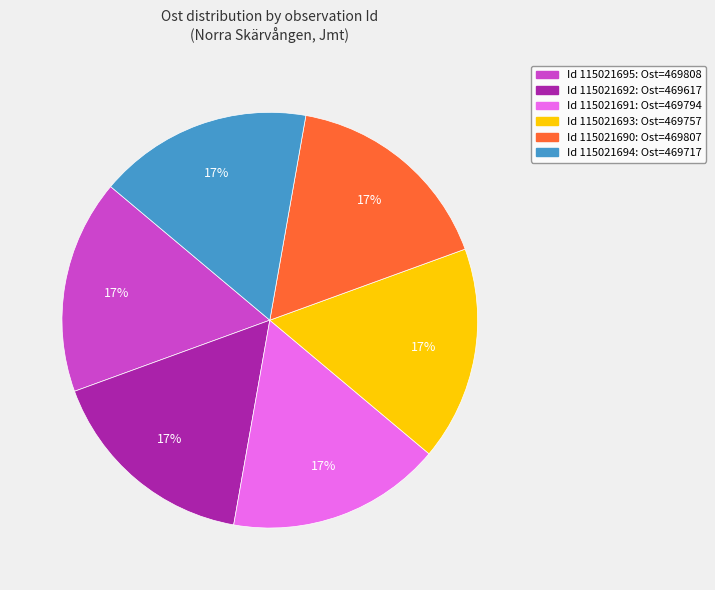

Is there any slice that represents more than half of the pie?

No